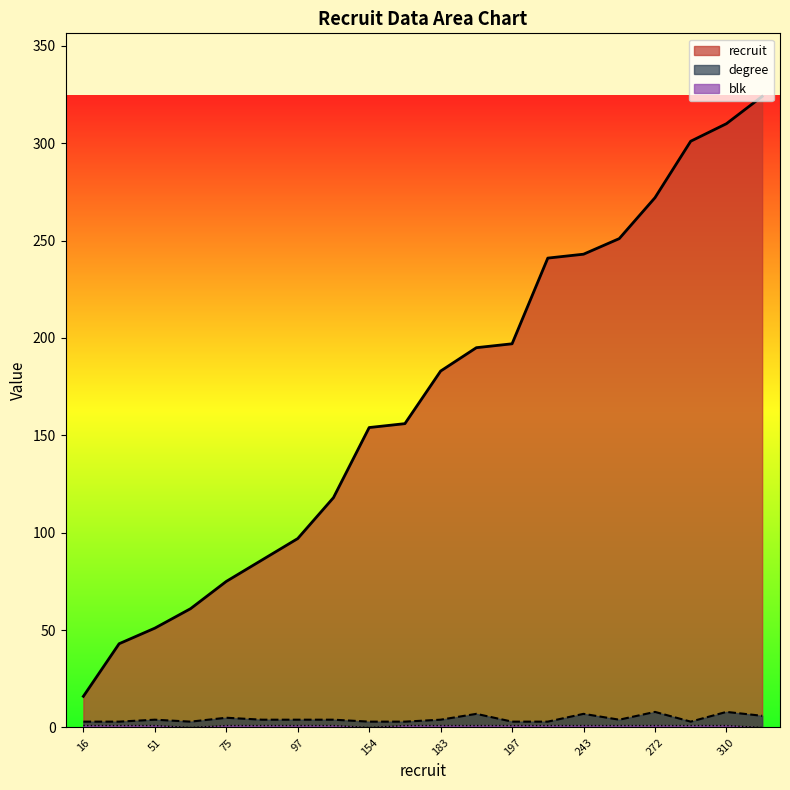

List the series in order of their peak value, lowest first.

blk, degree, recruit